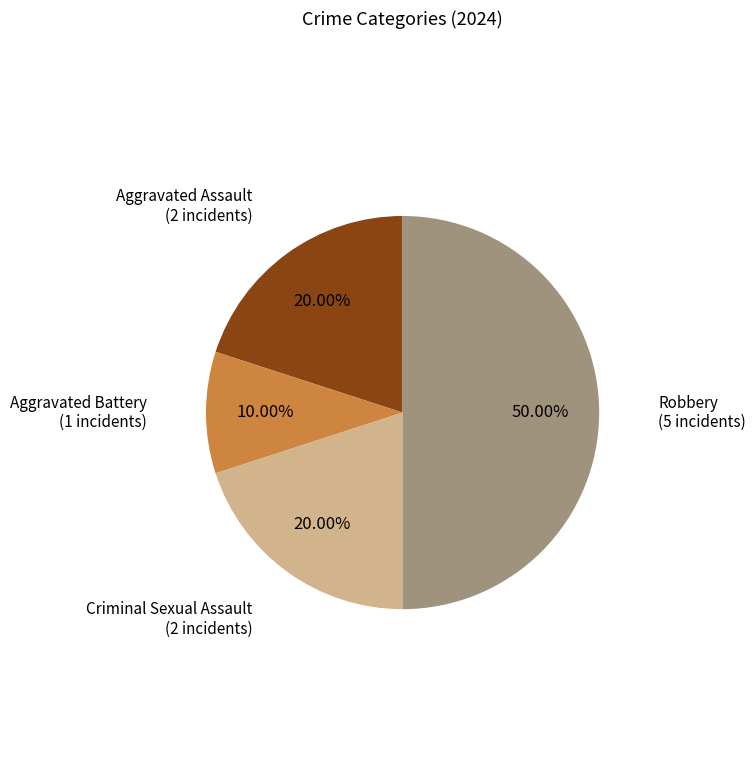

Is the sum of Criminal Sexual Assault and Aggravated Assault greater than half?

No